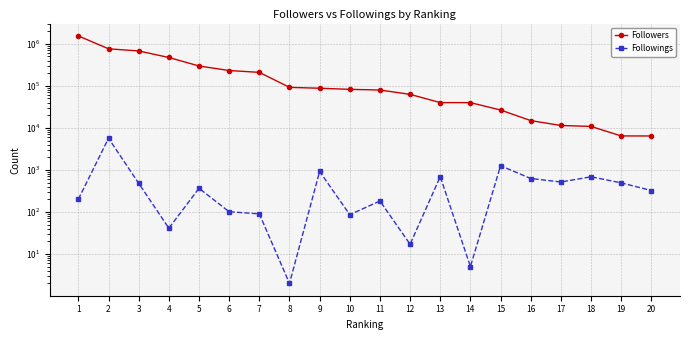

What is the maximum value shown in the chart?

1537679